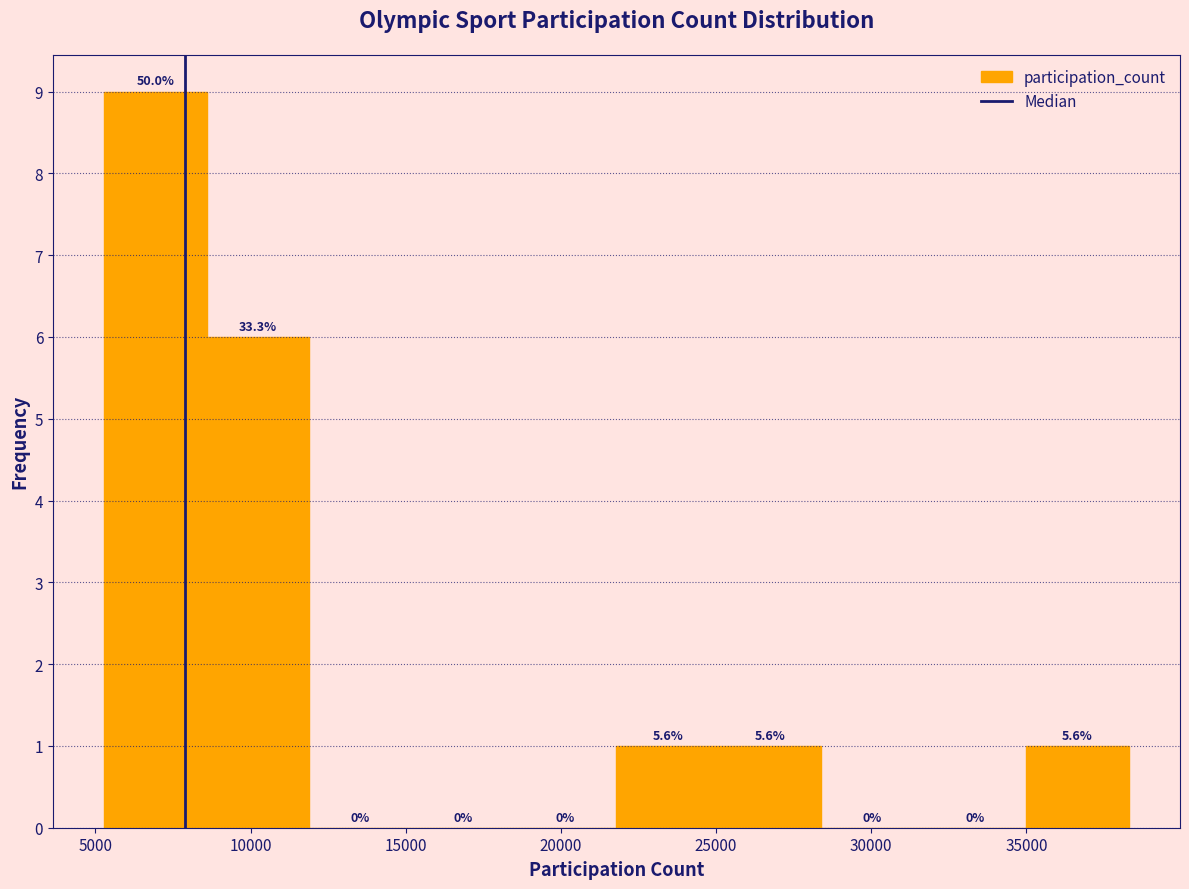

Over which range of the x-axis is the bar tallest?

5500 to 8500